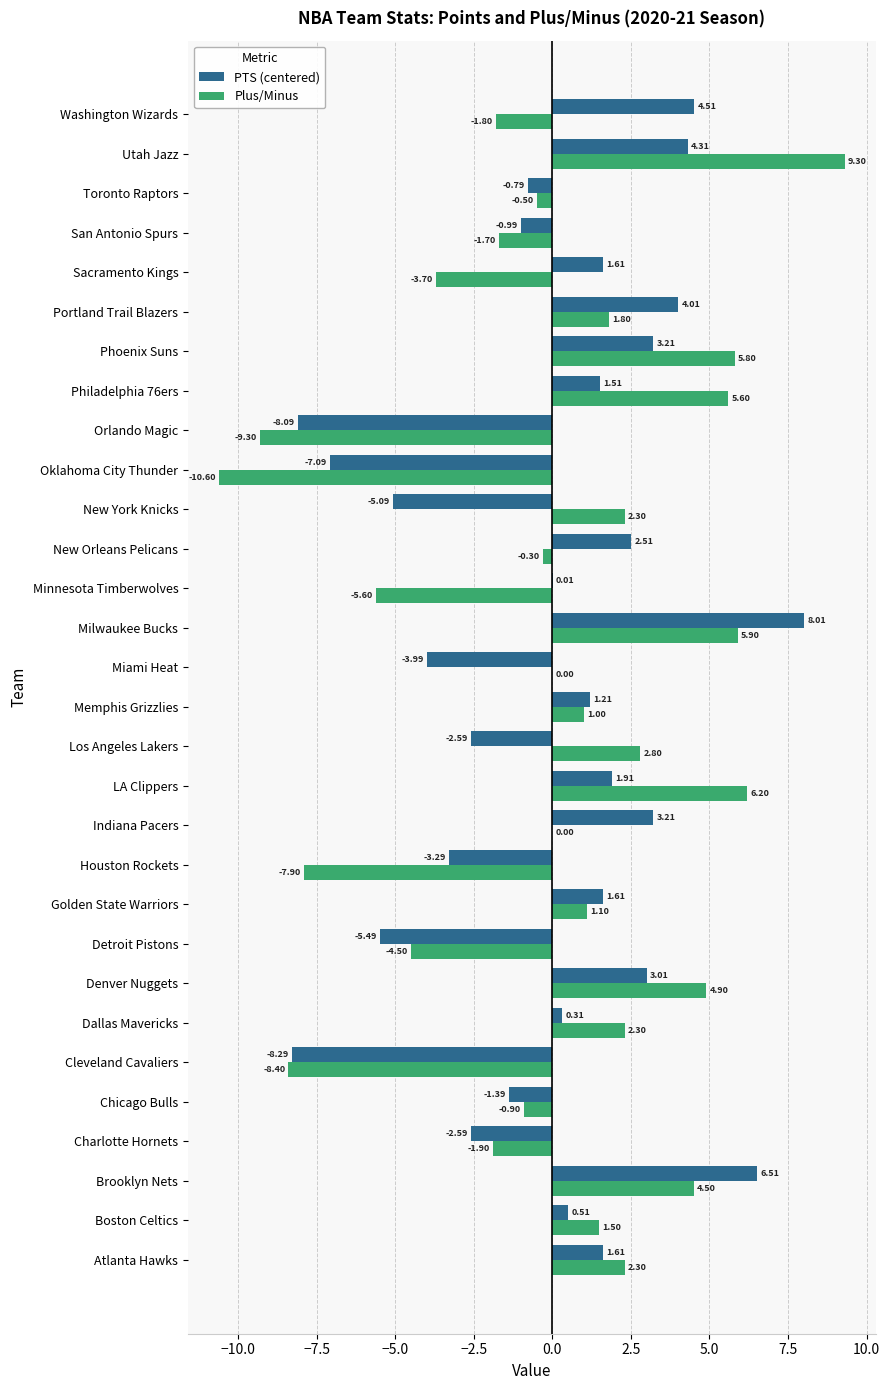

Which label corresponds to the largest value in the chart?

Utah Jazz